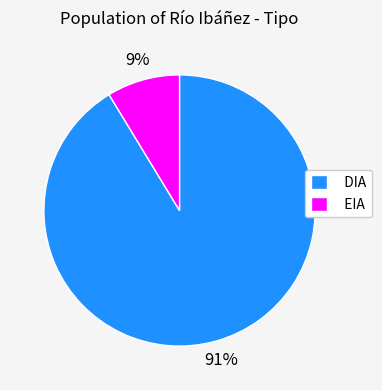

To the nearest percent, what is the average slice percentage?

50%